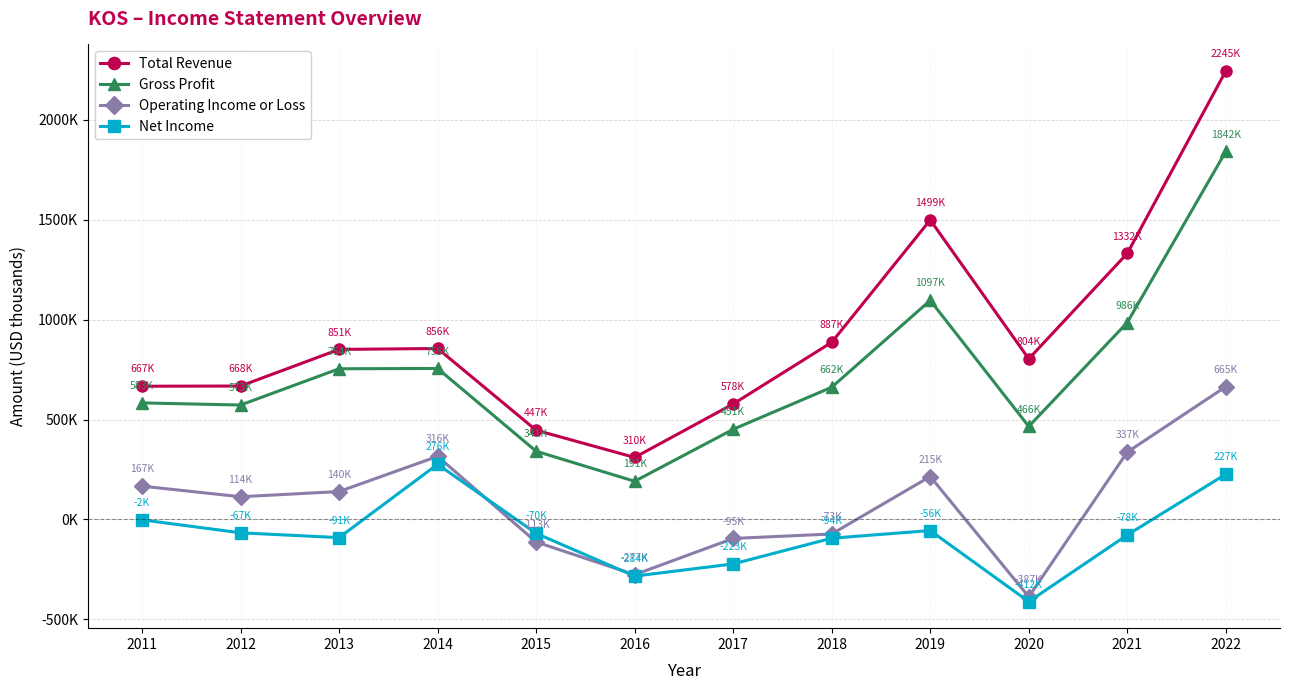

What are all the series names shown in the legend?

Total Revenue, Gross Profit, Operating Income or Loss, Net Income